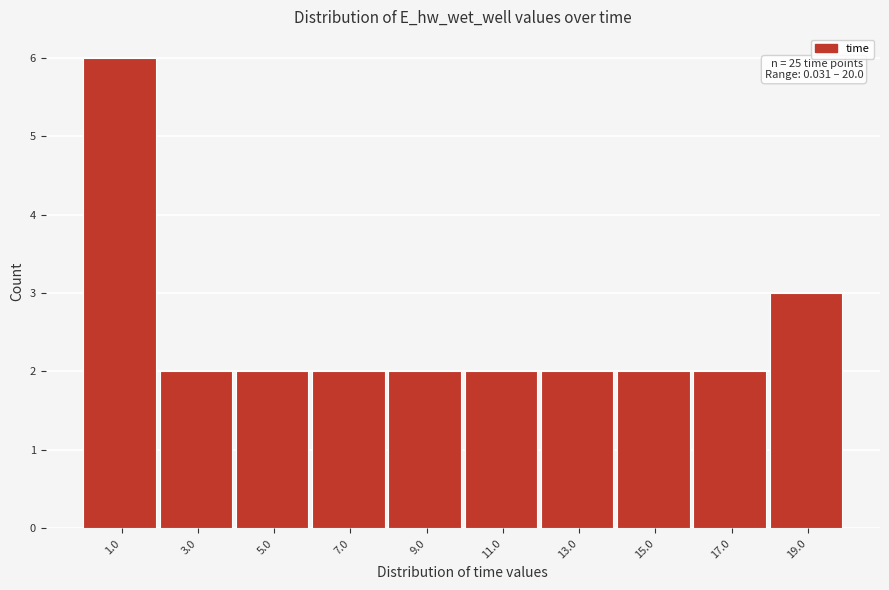

Which range on the x-axis has the tallest bar?

0 to 2